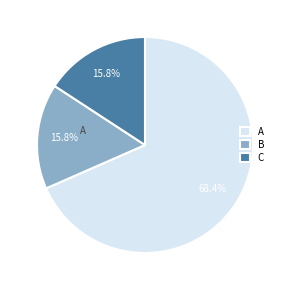

How many segments does this pie chart have?

3